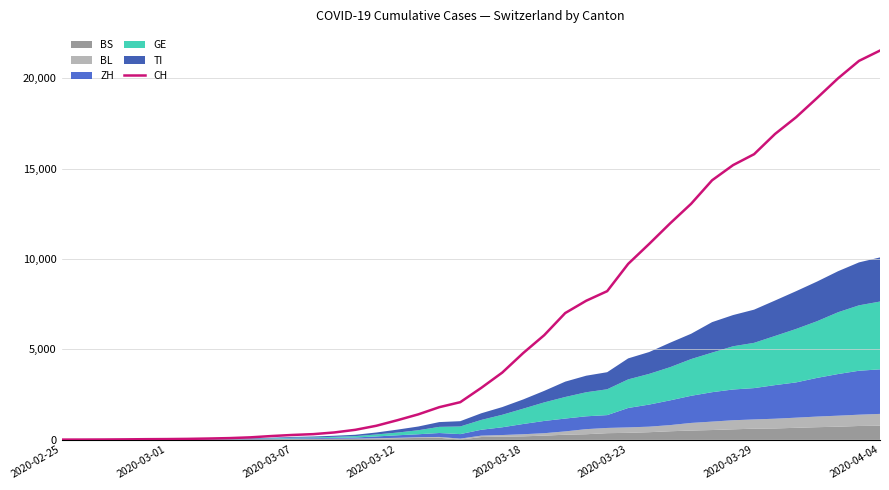

Which category has the highest value in the CH series?

2020-04-04